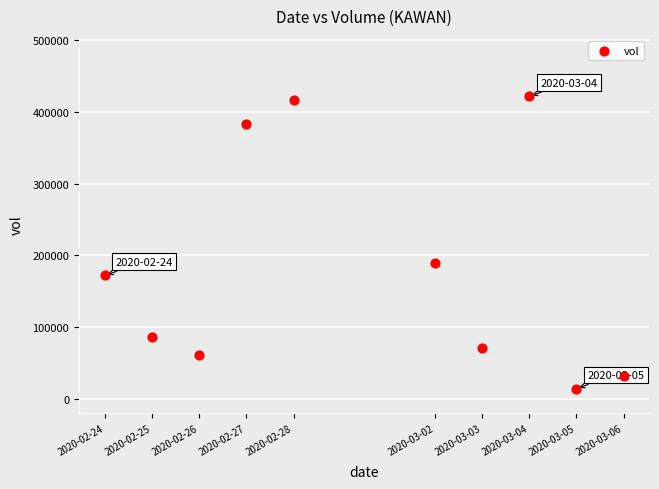

What Y value in the scatter plot is closest to 217950?

189900